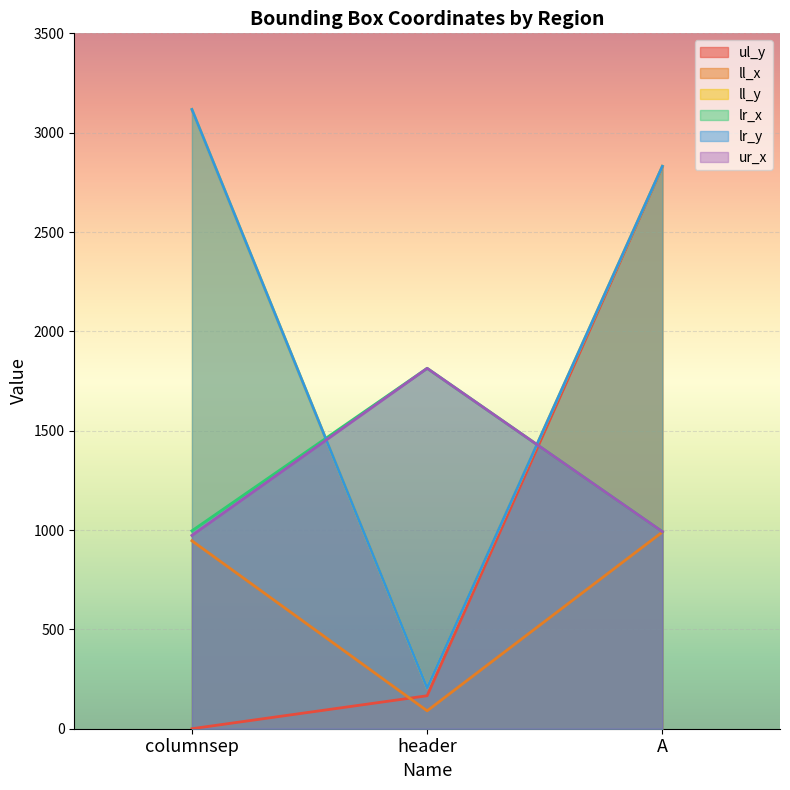

Reading left to right, extract all data points from this chart.

ul_y: 0	166	2829
ll_x: 946	90	990
ll_y: 3117	205	2831
lr_x: 996	1814	992
lr_y: 3117	205	2831
ur_x: 973	1814	992